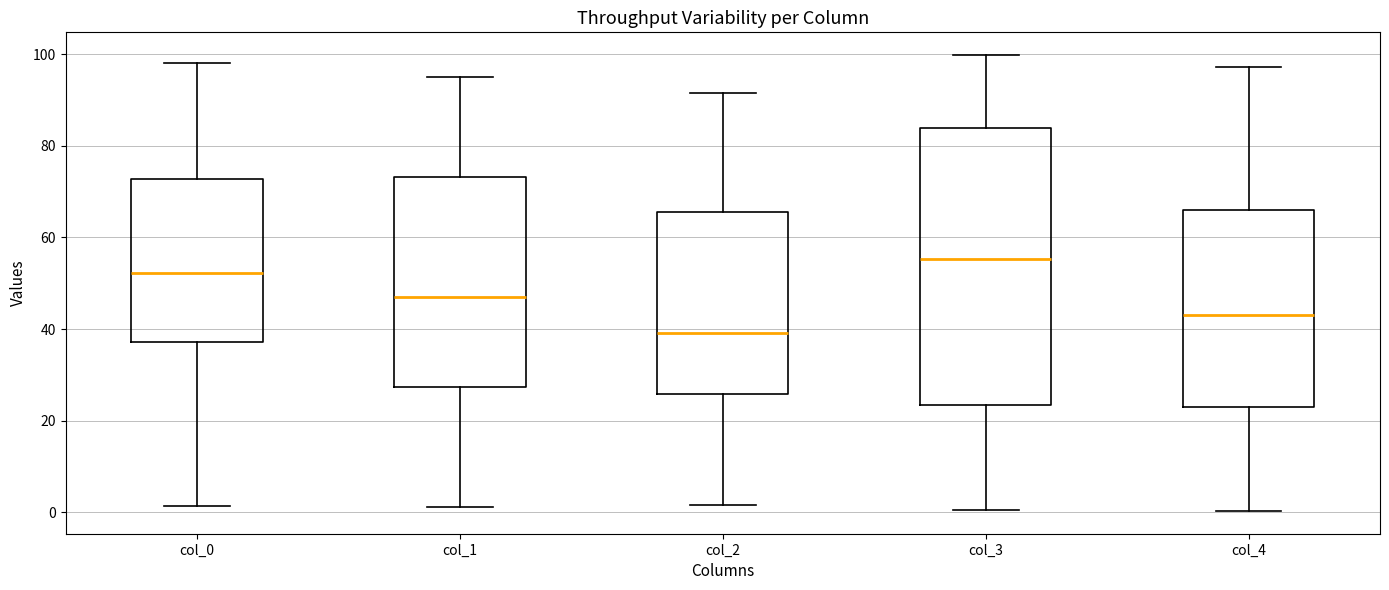

Which box's median line is the highest?

col_3